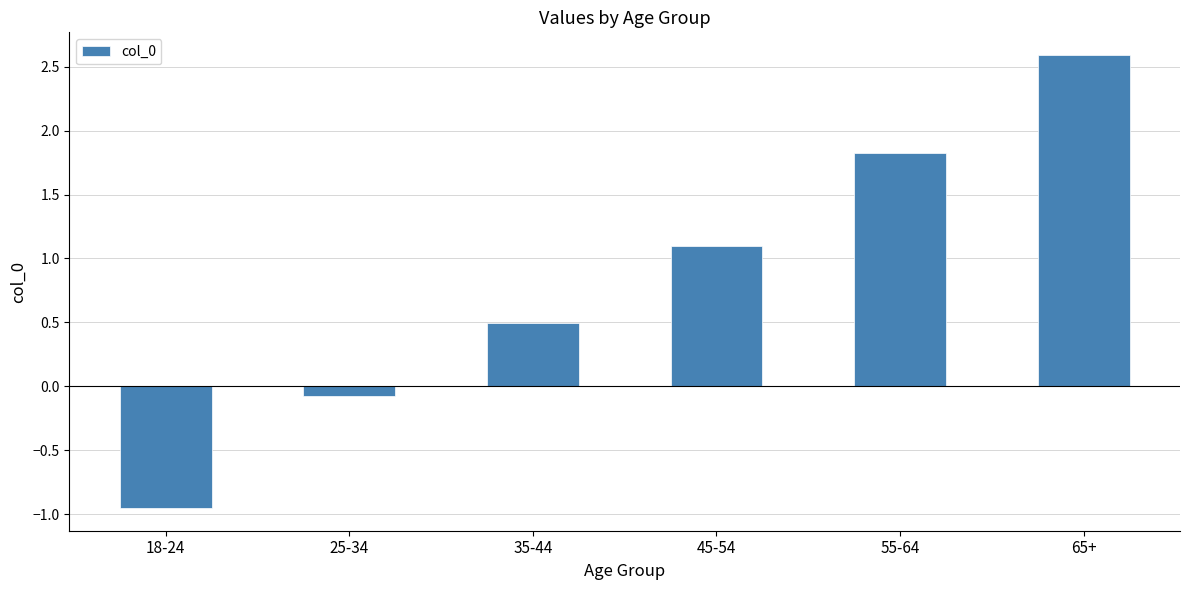

What is the sum of all values?

5.0